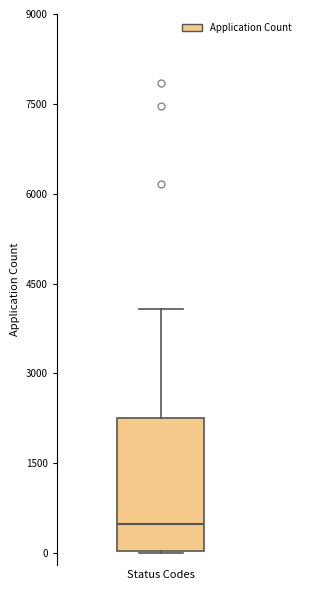

Where is the upper edge of the box for Status Codes on the y-axis? The values are not printed on the chart, so give them approximately, as read against the axis.

2200